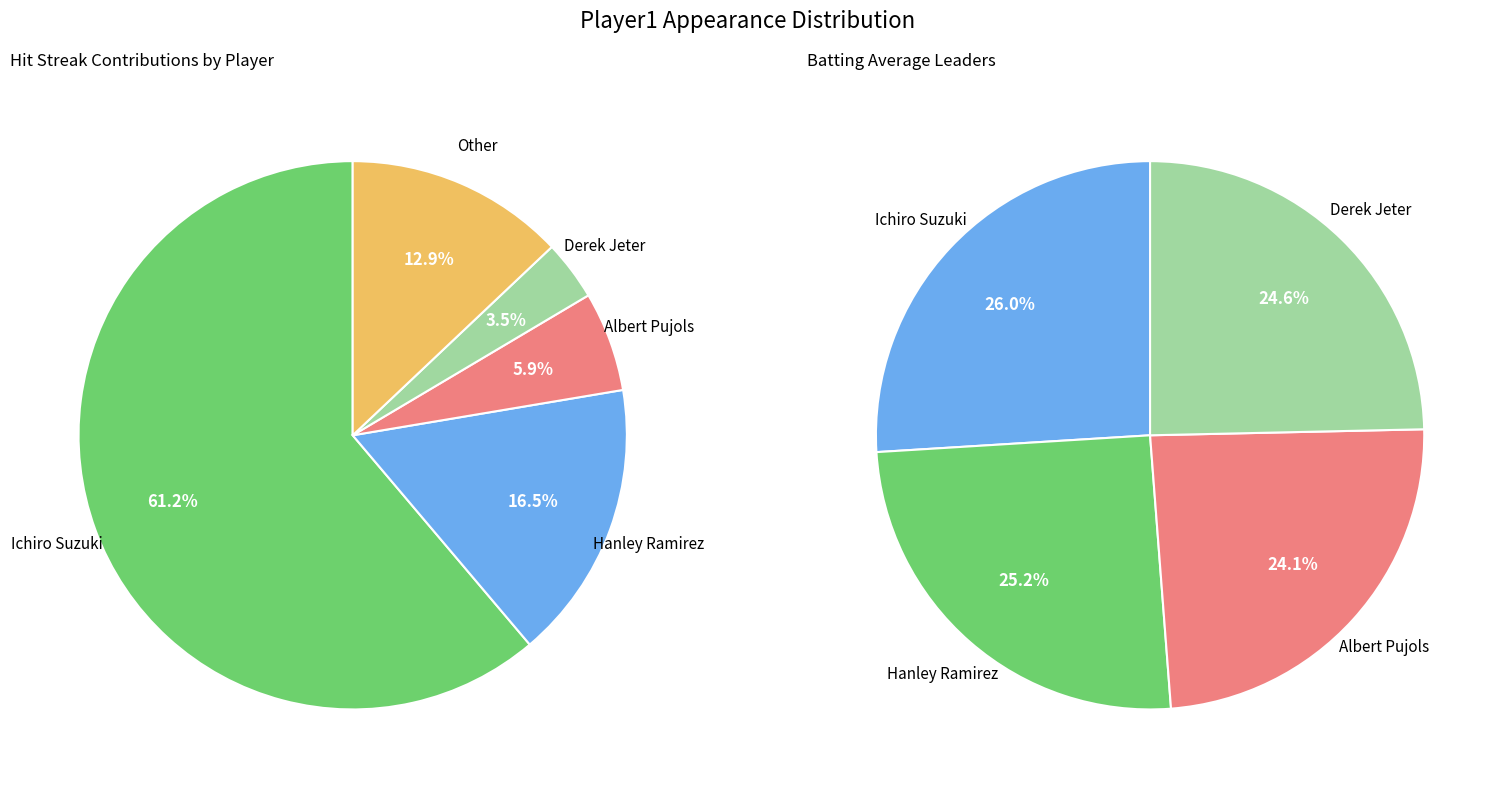

Count the number of slices in the pie.

5